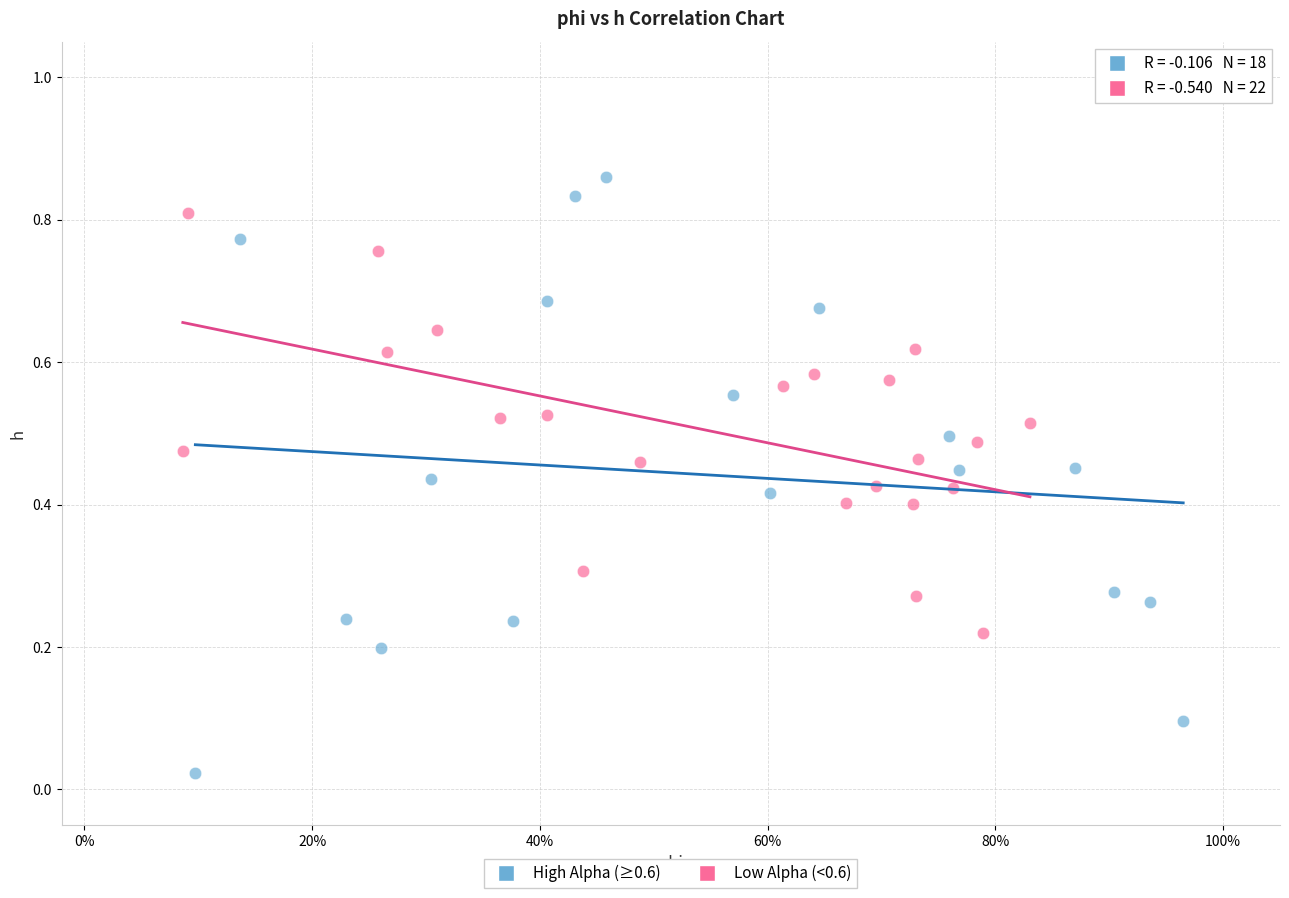

Which series contains the lowest Y value?

High Alpha (≥0.6)